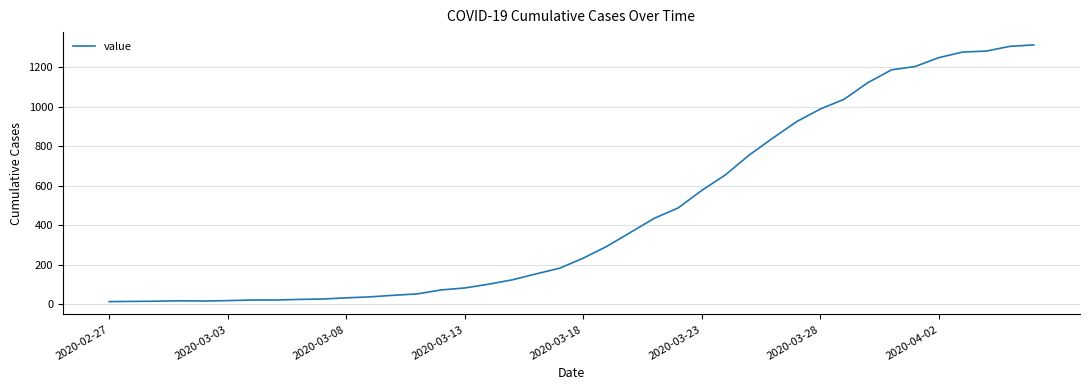

What is the difference between the maximum and minimum values?

1299